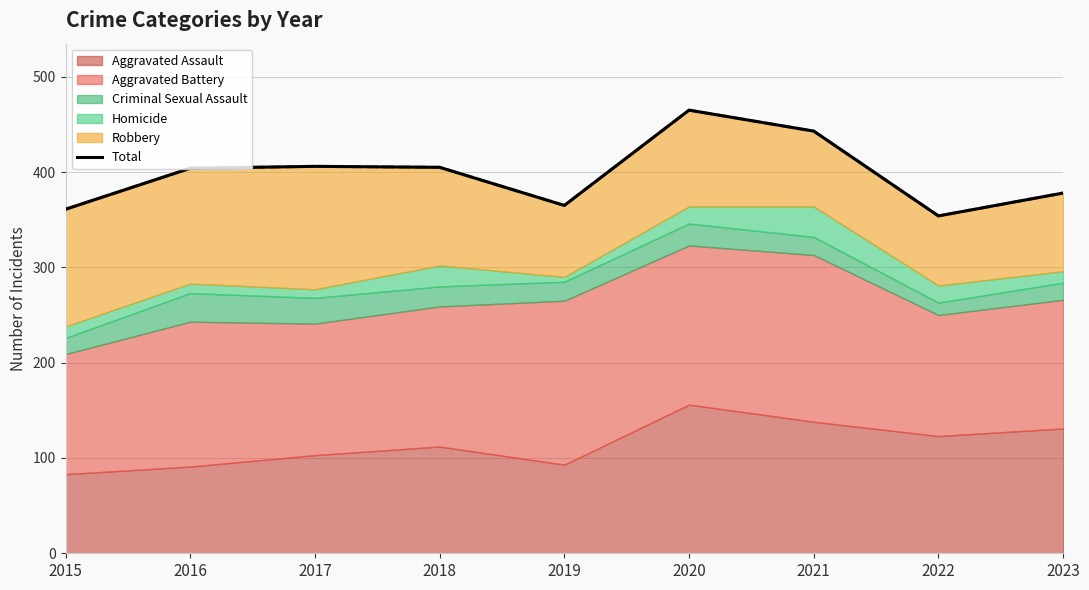

How many lines are shown in the chart?

1